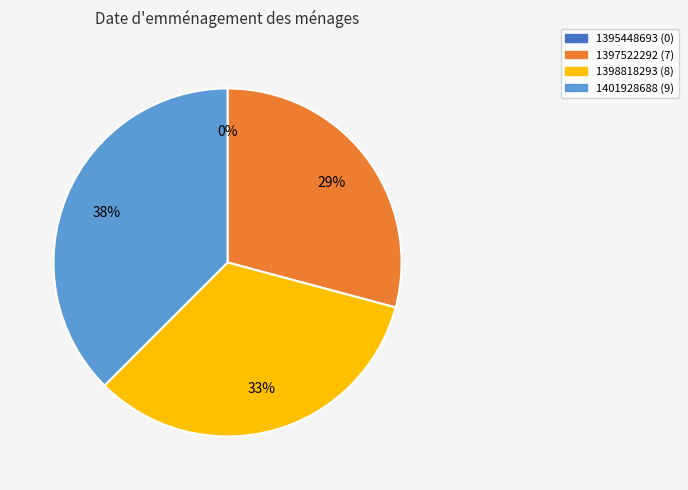

How many slices are in this pie chart?

4